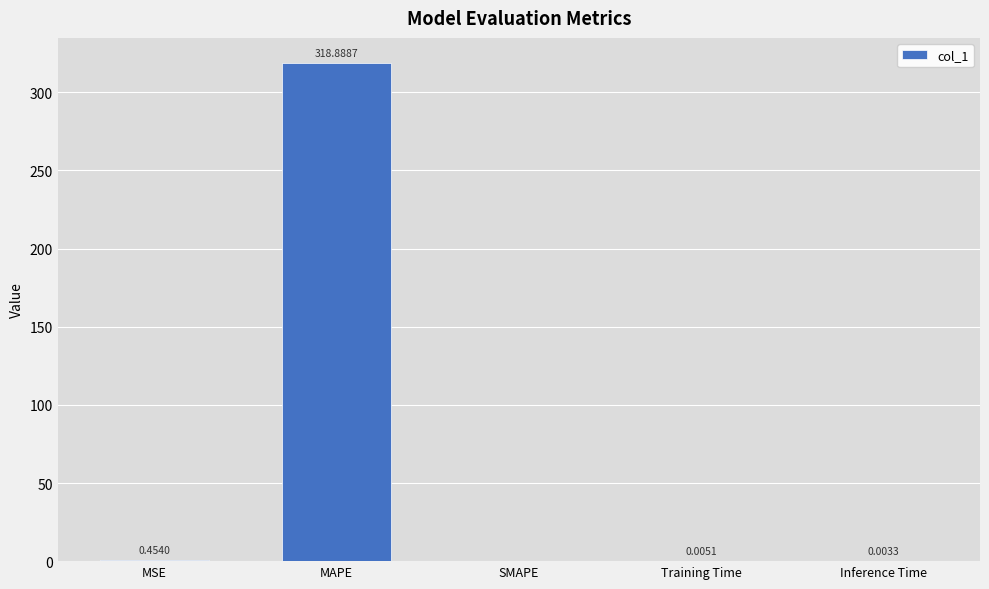

Which category has the highest value across all series?

MAPE